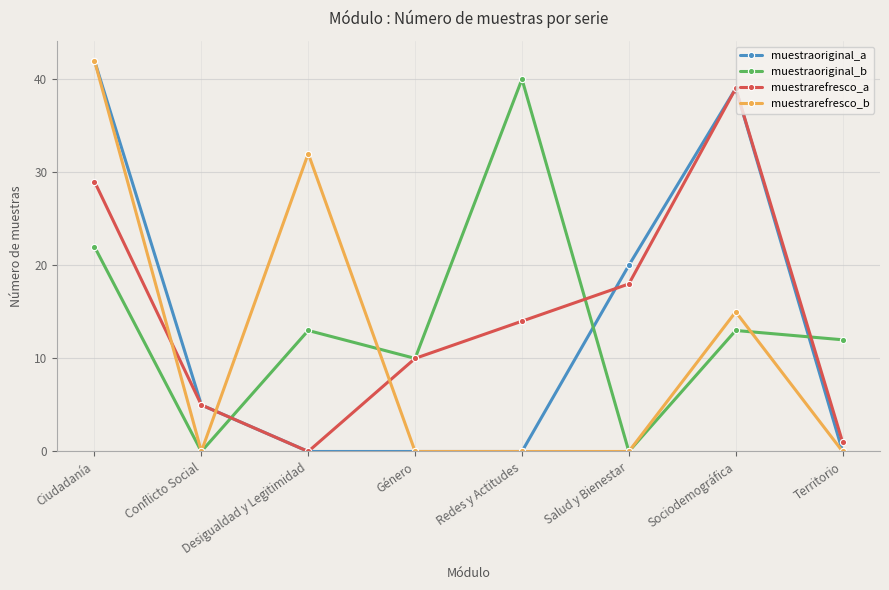

How many muestrarefresco_b values are between 0 and 32?

7